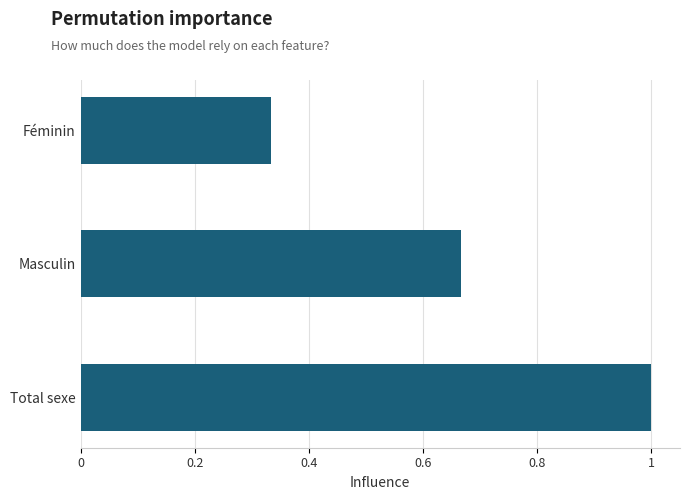

What is the change in value from Masculin to Féminin?

-0.3